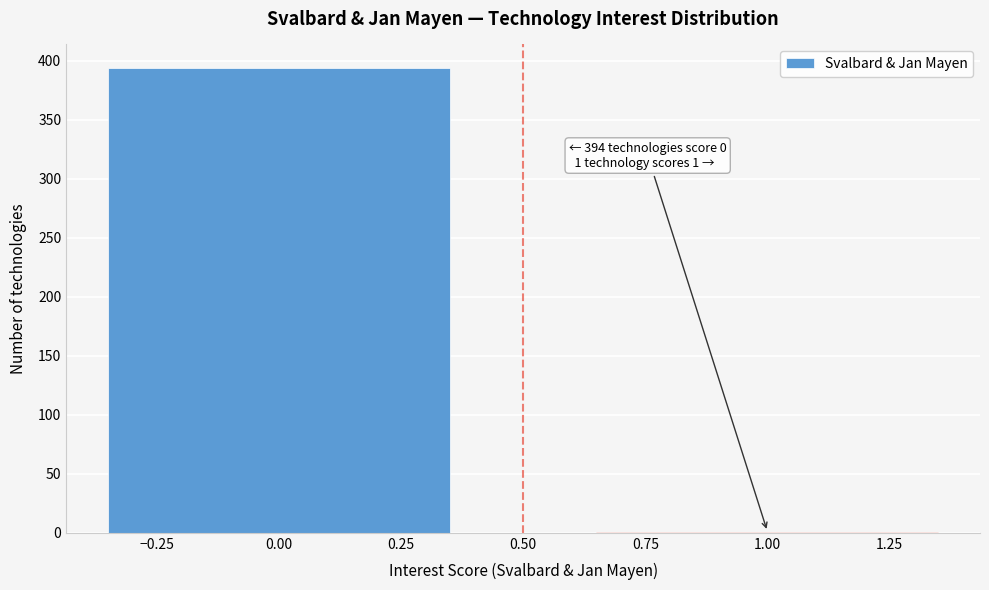

Reading left to right, list all the values displayed in this chart.

0.00=394	1.00=1